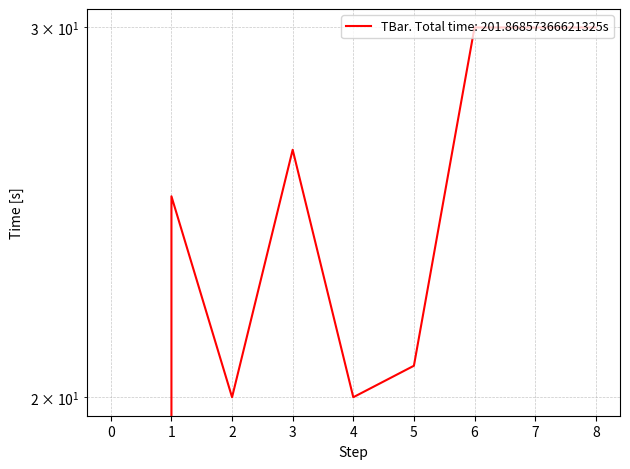

What is the sum of the values at 0 and 7?

30.0